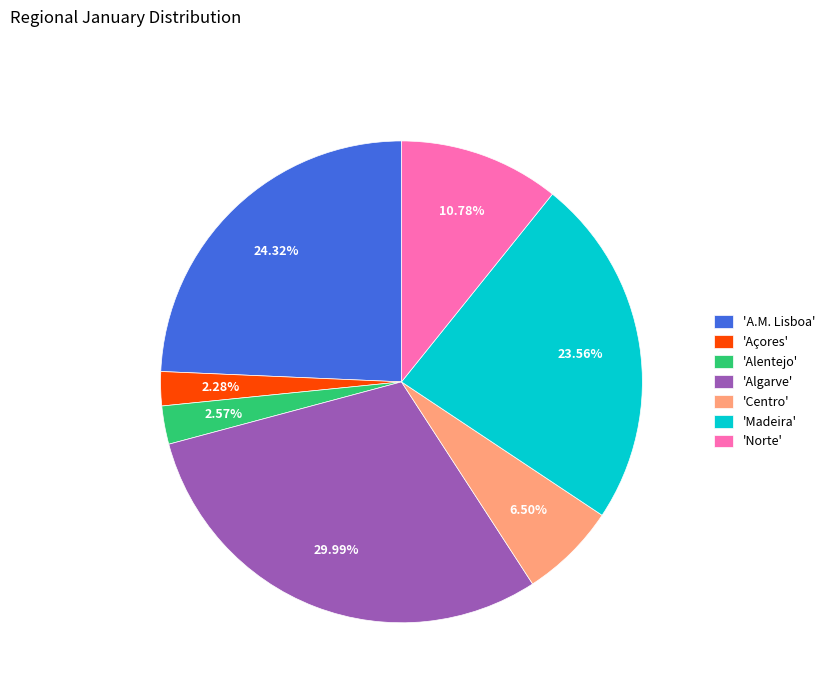

Is 'A.M. Lisboa' the majority of the pie?

No